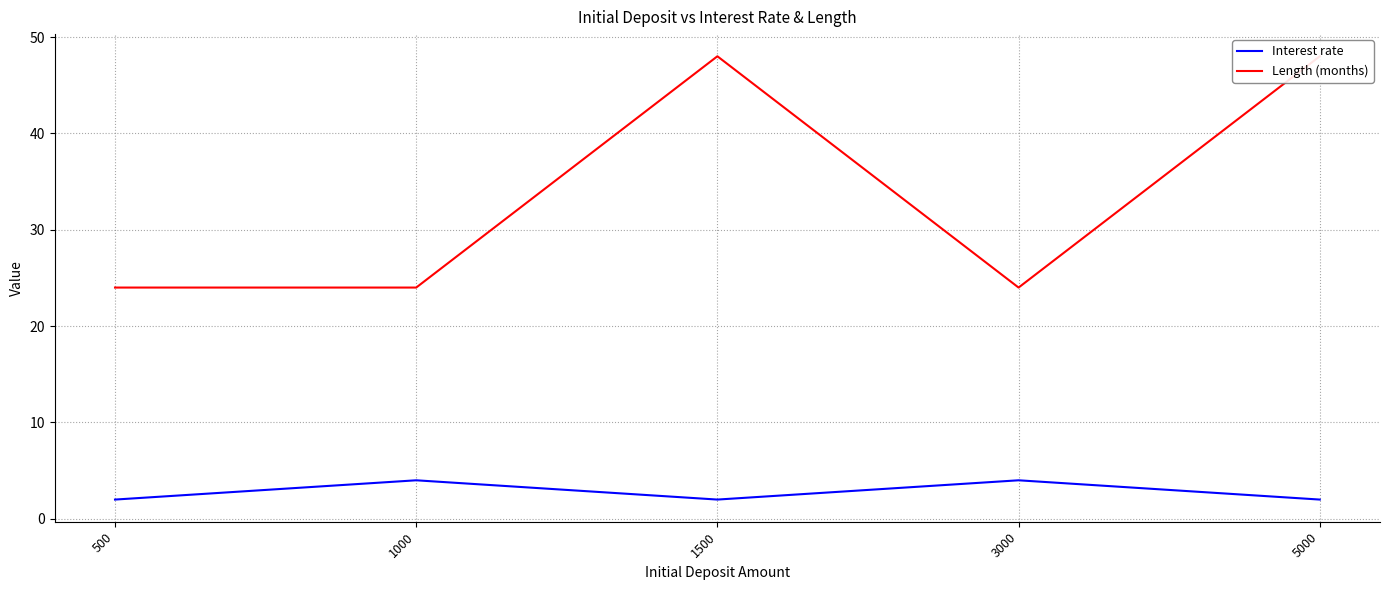

How many interior local peaks does the Length (months) series have?

1